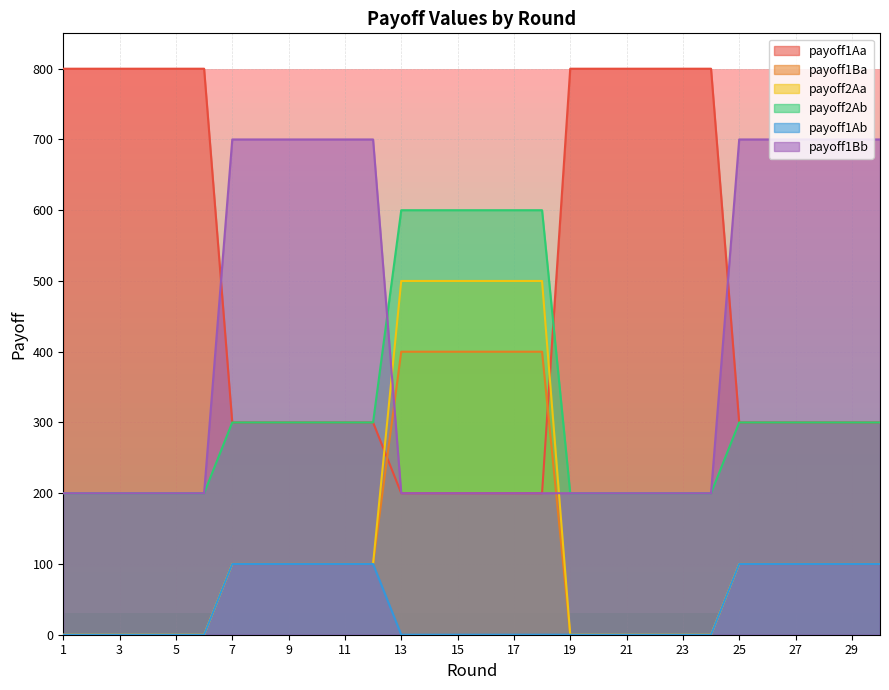

How many payoff1Aa values are between 300 and 800?

24